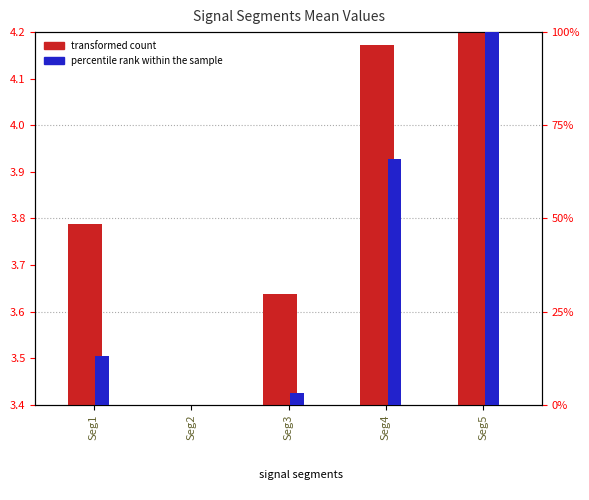

List the series in order of their overall mean, highest first.

percentile rank within the sample, transformed count